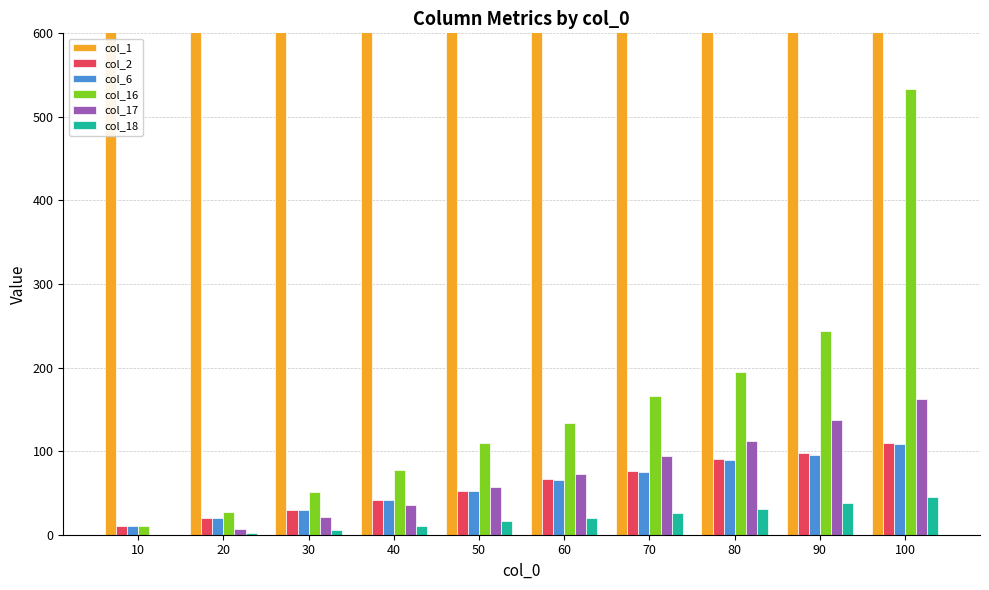

What is the highest value of the col_6 series?

108.3